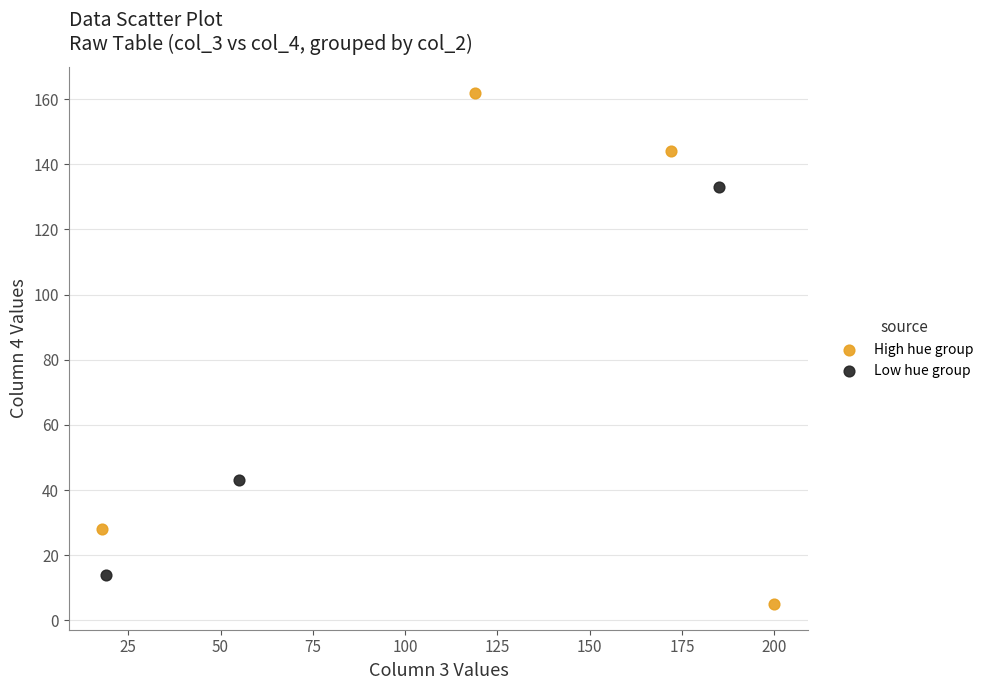

What are all the series names shown in the legend?

High hue group, Low hue group